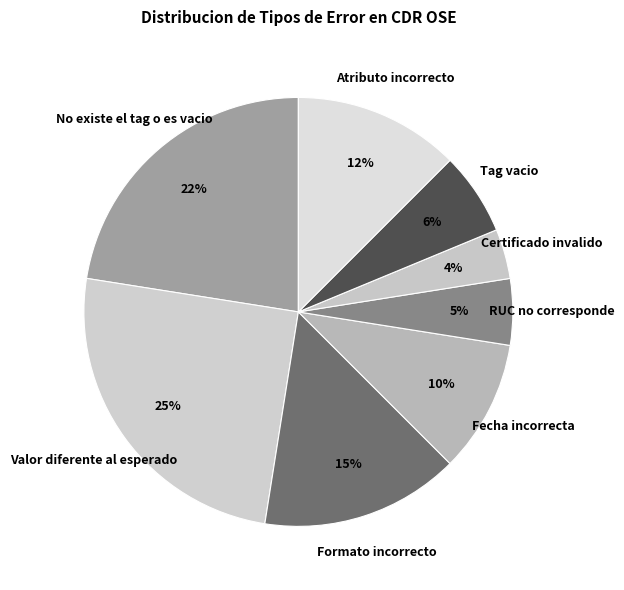

To the nearest percent, what is the average slice percentage?

12%